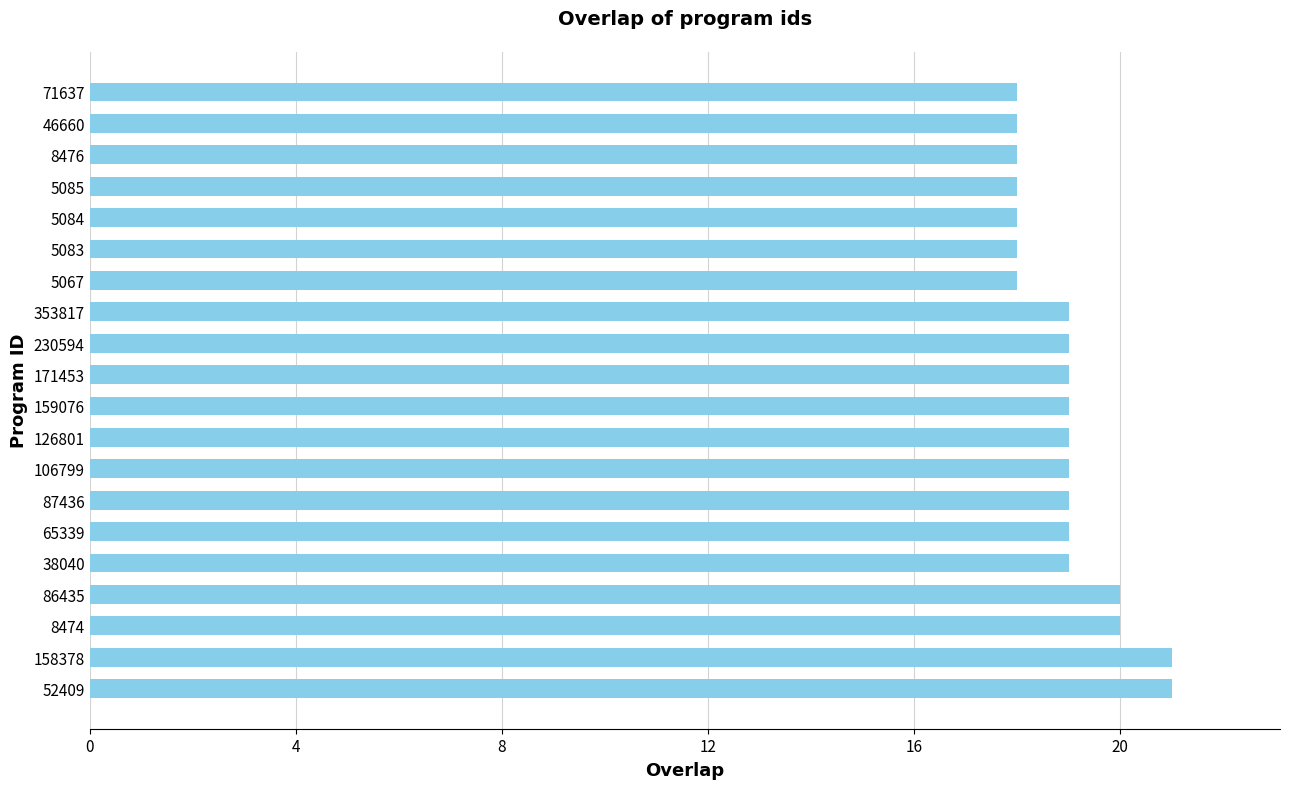

Reading bottom to top, list all the values displayed in this chart.

52409=21	158378=21	8474=20	86435=20	38040=19	65339=19	87436=19	106799=19	126801=19	159076=19	171453=19	230594=19	353817=19	5067=18	5083=18	5084=18	5085=18	8476=18	46660=18	71637=18